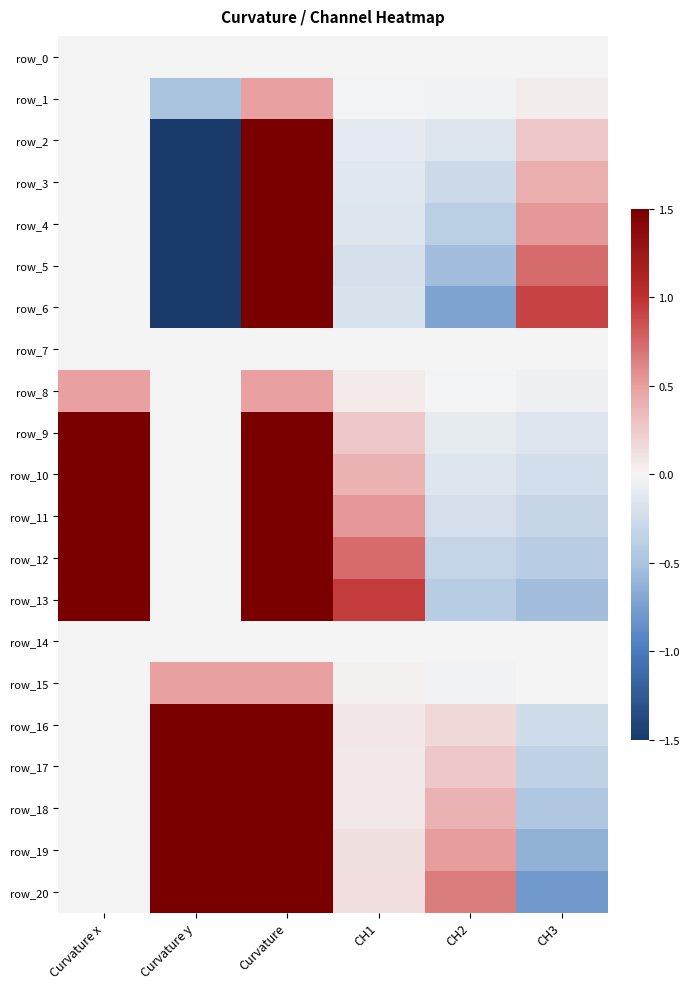

The row_18 series shows 1.2 at Curvature x. True or false?

False